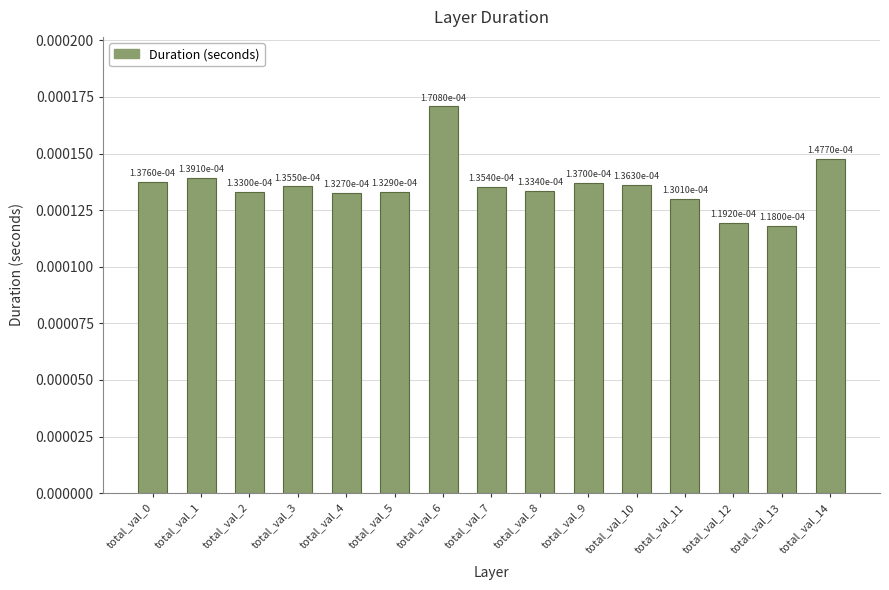

How many values are between 0 and 1?

15